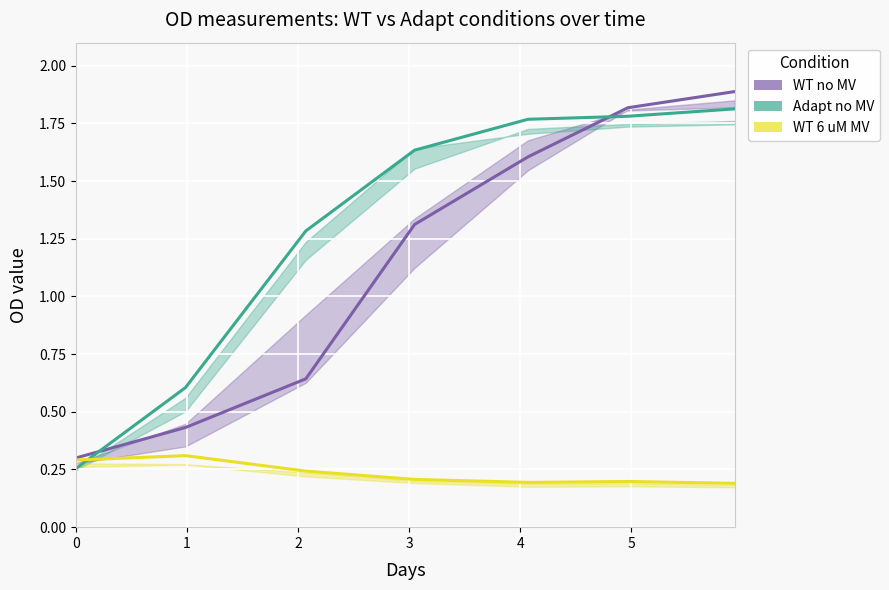

After their last crossing, which series has the higher values: Adapt no MV (mid) or WT no MV (mid)?

WT no MV (mid)